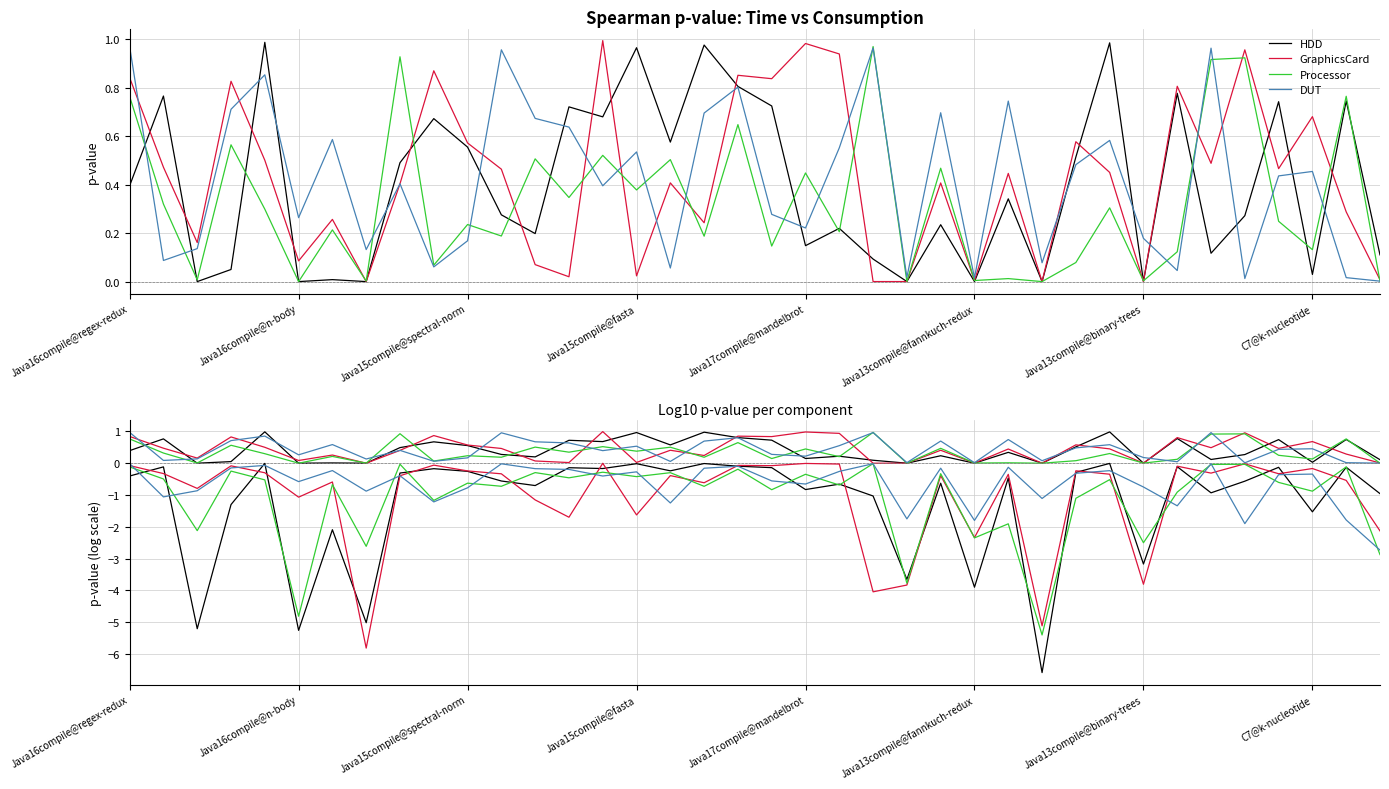

True or false: DUT has a value of -0.4 at Java15compile@fasta.

False